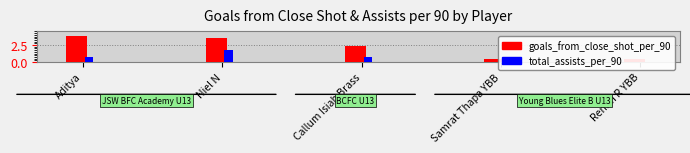

At which label is total_assists_per_90 closest to 0?

Renith R YBB